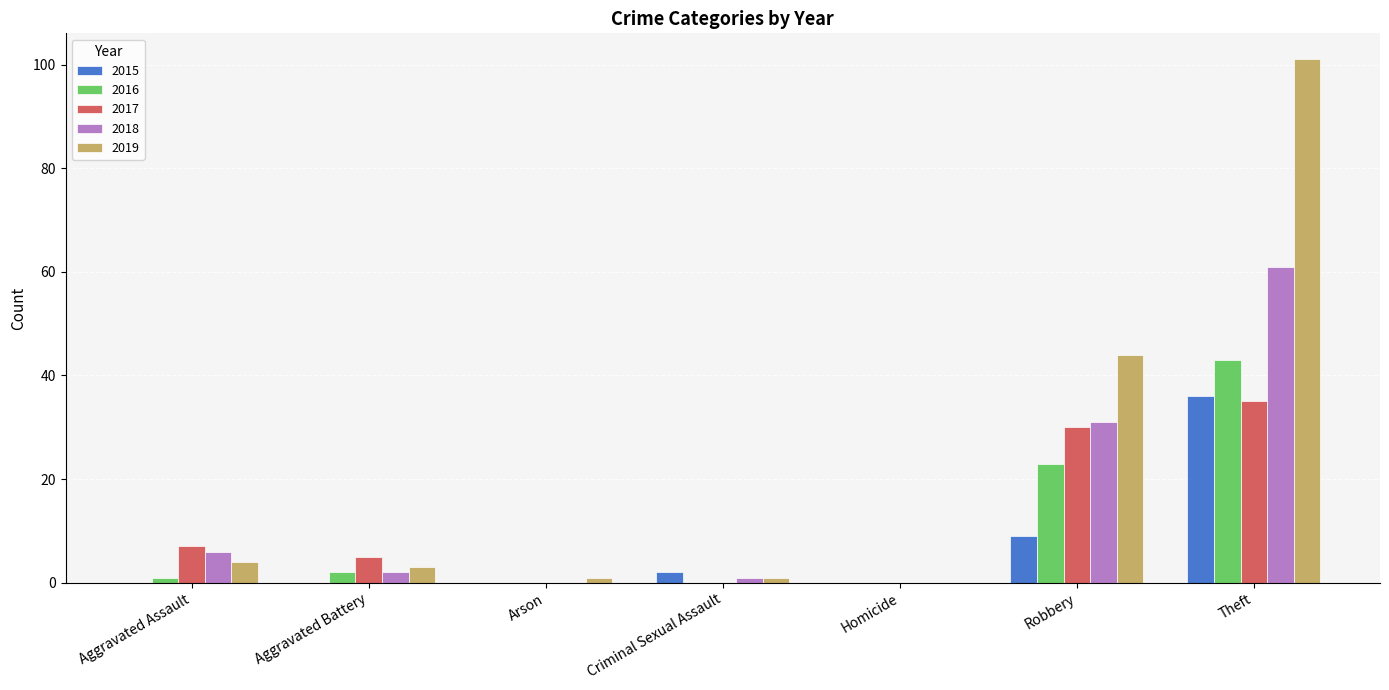

What is the maximum value for 2018?

61